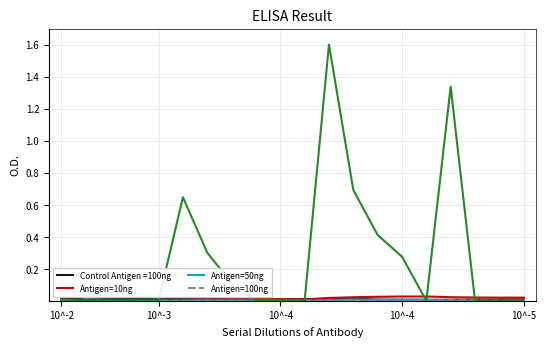

How many lines are shown in the chart?

5